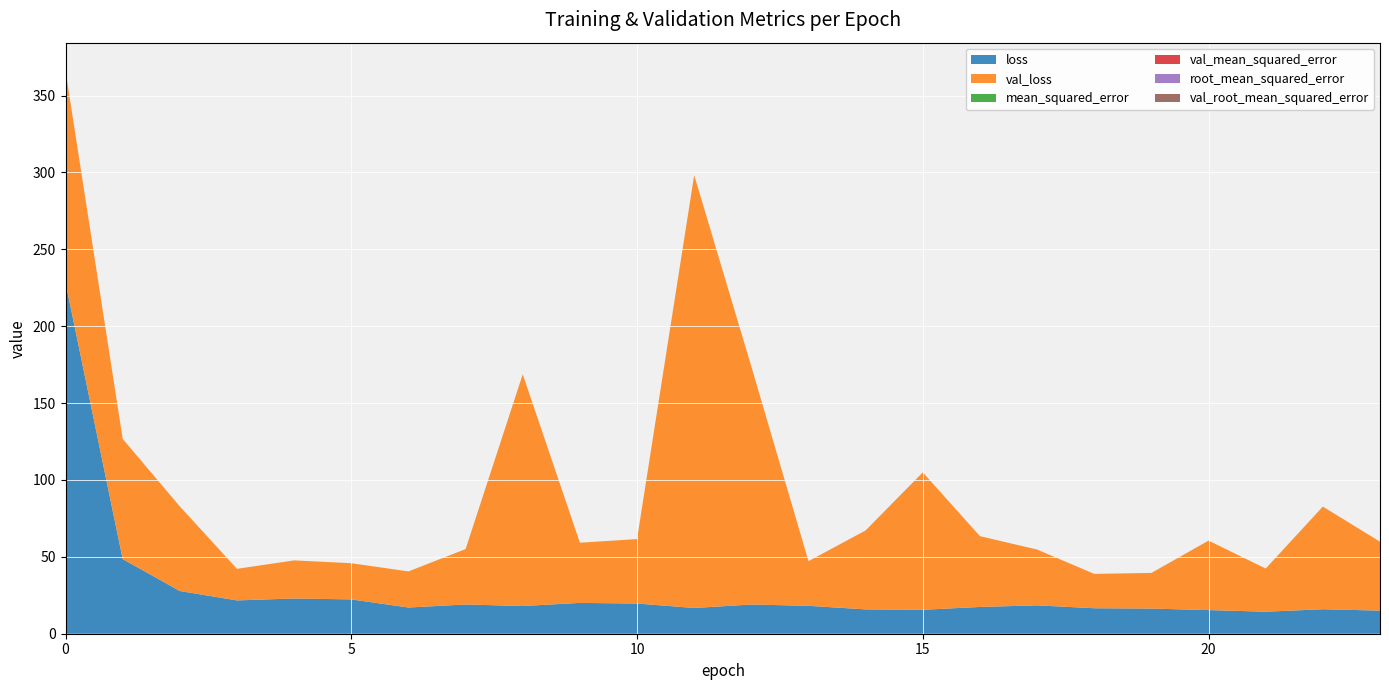

Reading left to right, transcribe all the data shown in this chart.

loss: 0=228.4	1=48.6	2=27.8	3=21.7	4=22.9	5=22.3	6=17.0	7=19.0	8=18.0	9=20.1	10=19.6	11=16.8	12=19.0	13=18.1	14=15.8	15=15.6	16=17.4	17=18.5	18=16.6	19=16.4	20=15.4	21=14.3	22=15.9	23=15.0
val_loss: 0=137.7	1=78.1	2=55.0	3=20.5	4=24.8	5=23.5	6=23.5	7=36.0	8=150.7	9=39.1	10=41.9	11=281.4	12=154.8	13=29.0	14=51.4	15=89.4	16=46.0	17=36.3	18=22.3	19=23.2	20=45.2	21=28.1	22=66.8	23=44.8
mean_squared_error: 0=0.0	1=0.0	2=0.0	3=0.0	4=0.0	5=0.0	6=0.0	7=0.0	8=0.0	9=0.0	10=0.0	11=0.0	12=0.0	13=0.0	14=0.0	15=0.0	16=0.0	17=0.0	18=0.0	19=0.0	20=0.0	21=0.0	22=0.0	23=0.0
val_mean_squared_error: 0=0.0	1=0.0	2=0.0	3=0.0	4=0.0	5=0.0	6=0.0	7=0.0	8=0.0	9=0.0	10=0.0	11=0.0	12=0.0	13=0.0	14=0.0	15=0.0	16=0.0	17=0.0	18=0.0	19=0.0	20=0.0	21=0.0	22=0.0	23=0.0
root_mean_squared_error: 0=0.0	1=0.0	2=0.0	3=0.0	4=0.0	5=0.0	6=0.0	7=0.0	8=0.0	9=0.0	10=0.0	11=0.0	12=0.0	13=0.0	14=0.0	15=0.0	16=0.0	17=0.0	18=0.0	19=0.0	20=0.0	21=0.0	22=0.0	23=0.0
val_root_mean_squared_error: 0=0.0	1=0.0	2=0.0	3=0.0	4=0.0	5=0.0	6=0.0	7=0.0	8=0.0	9=0.0	10=0.0	11=0.0	12=0.0	13=0.0	14=0.0	15=0.0	16=0.0	17=0.0	18=0.0	19=0.0	20=0.0	21=0.0	22=0.0	23=0.0